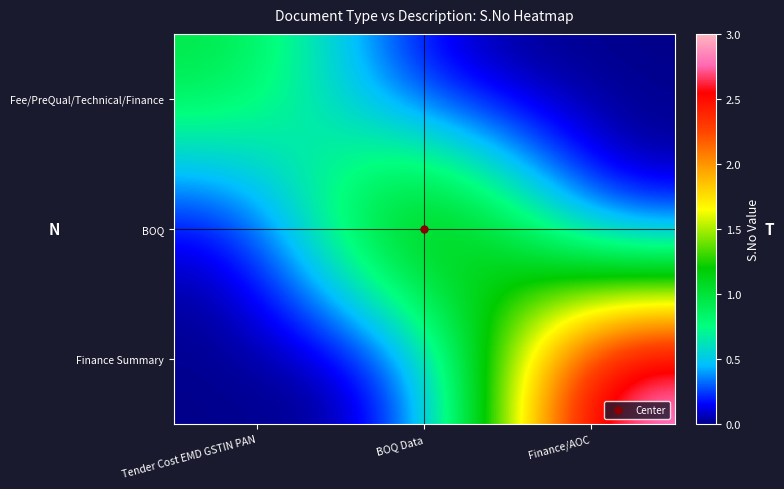

Reading left to right, list all the values displayed in this chart.

Fee/PreQual/Technical/Finance: Tender Cost EMD GSTIN PAN=1	BOQ Data=0	Finance/AOC=0
BOQ: Tender Cost EMD GSTIN PAN=0	BOQ Data=2	Finance/AOC=0
Finance Summary: Tender Cost EMD GSTIN PAN=0	BOQ Data=0	Finance/AOC=3